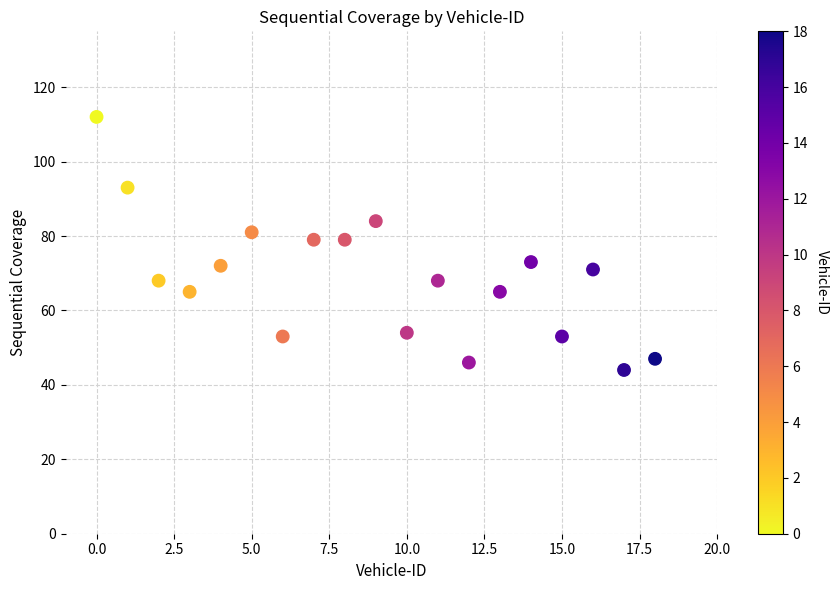

What is the range of Y values (max minus min)?

68